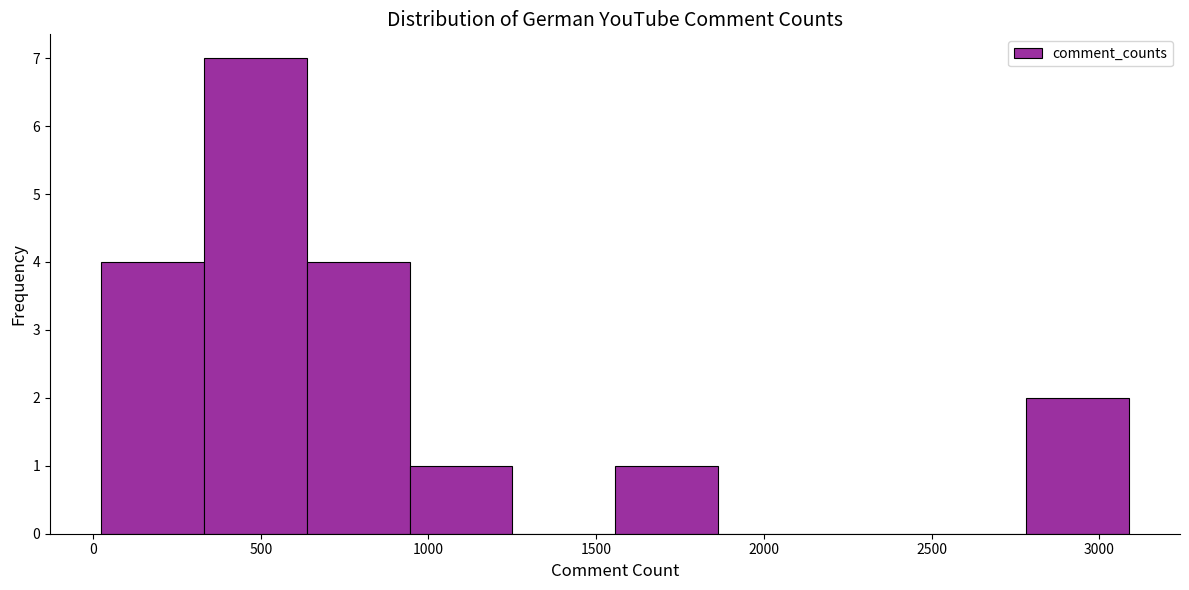

How tall is the bar that spans 350 to 650 on the x-axis? Neither the bar edges nor the heights are printed on the chart, so give them approximately, as read against the axes.

7